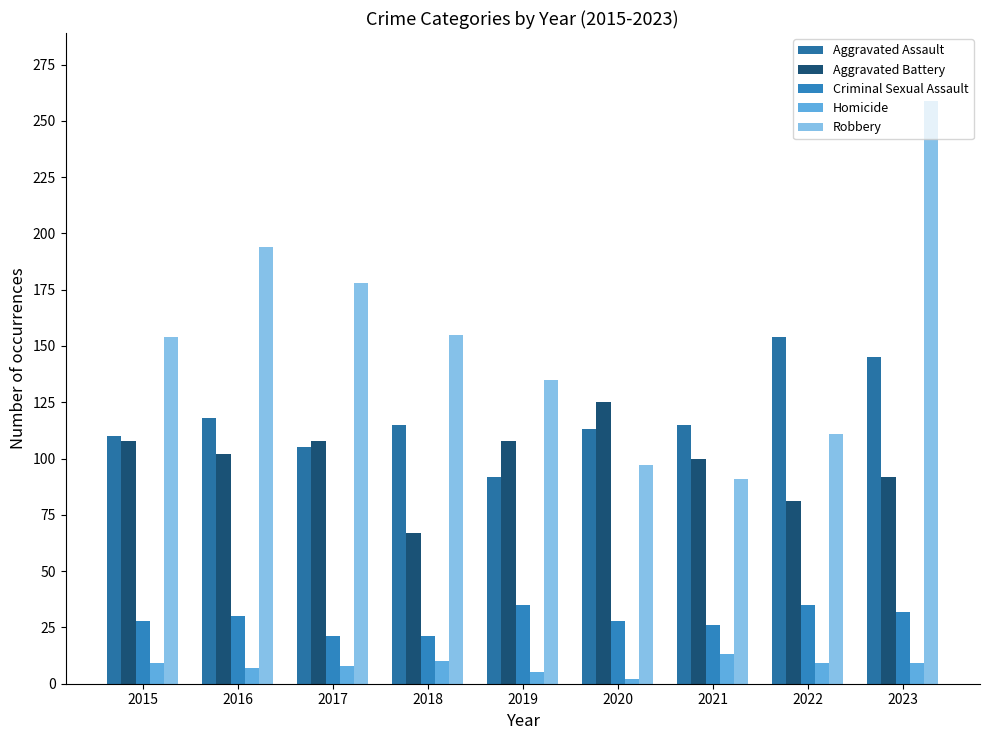

List the series in order of their peak value, highest first.

Robbery, Aggravated Assault, Aggravated Battery, Criminal Sexual Assault, Homicide